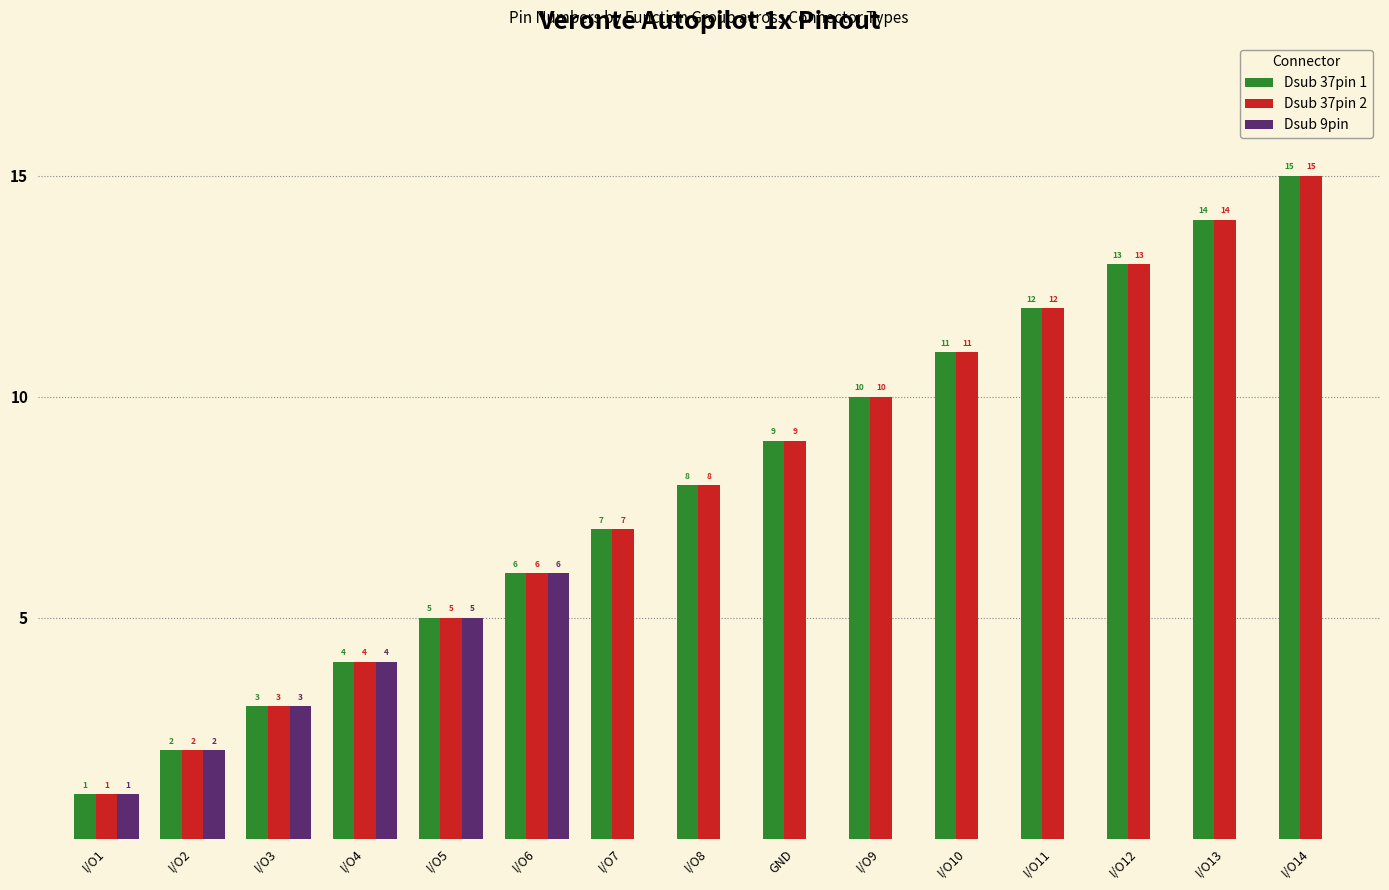

At which category does the chart reach its peak across all series?

I/O14